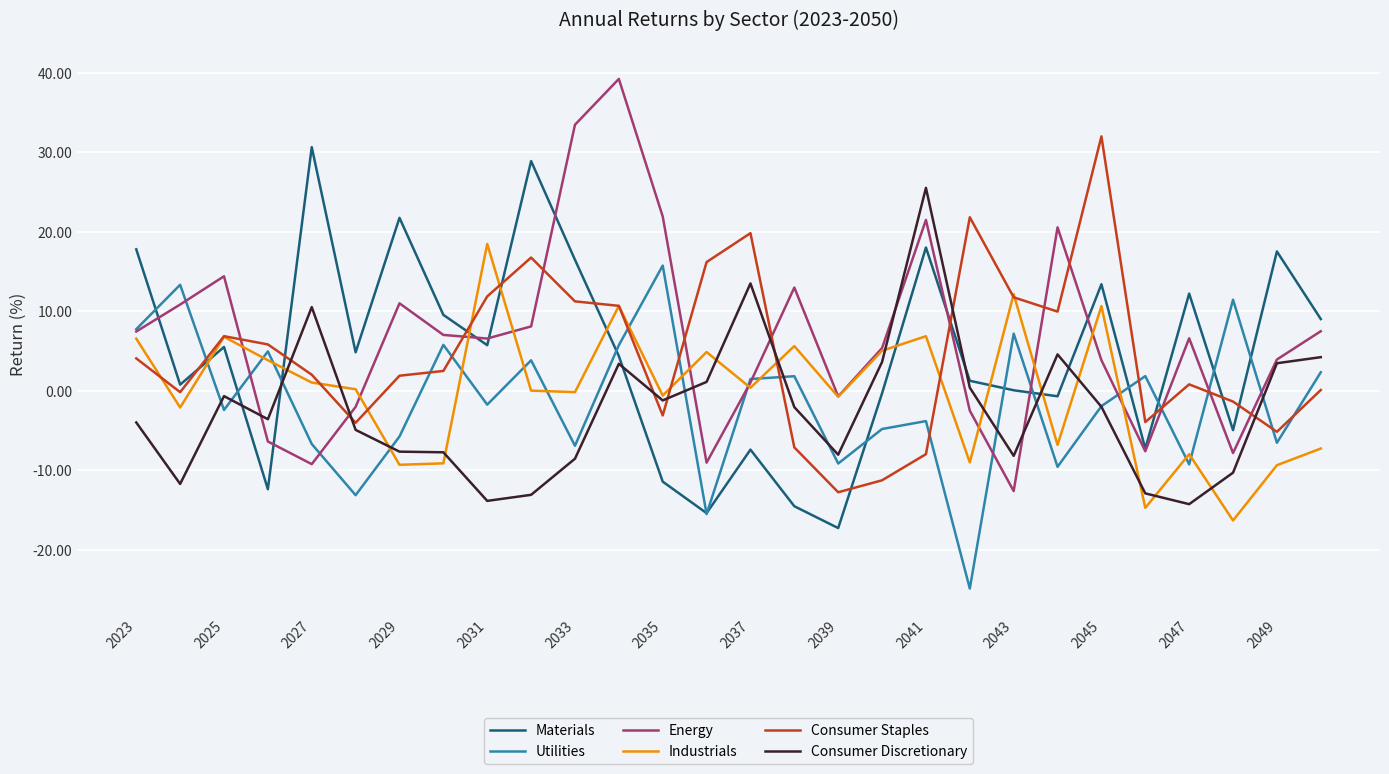

What is the minimum value shown in the chart?

-24.9